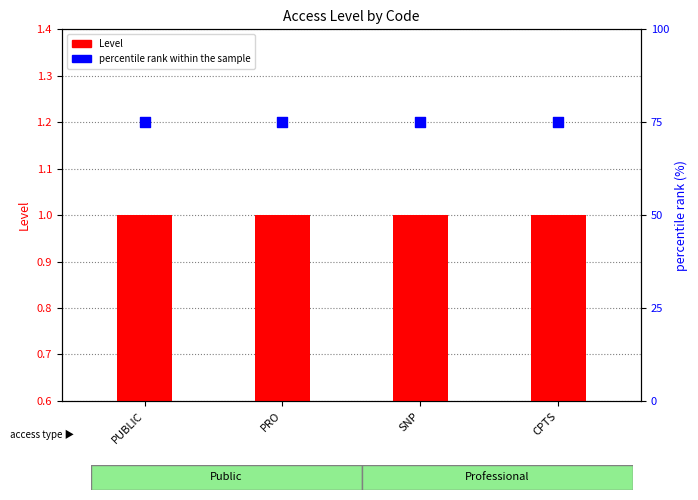

Which series reaches the maximum Y coordinate?

percentile rank within the sample